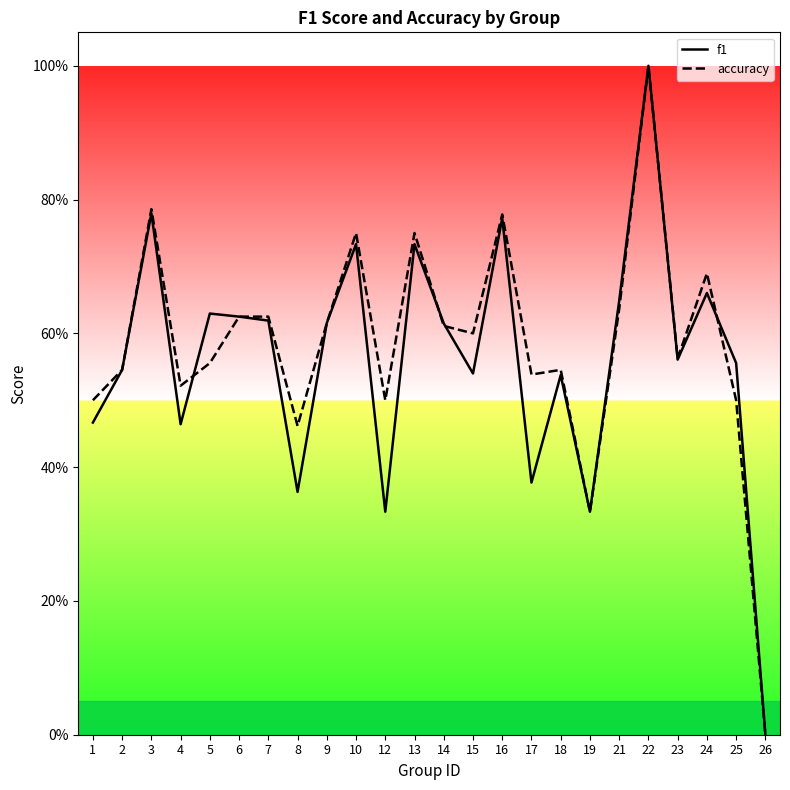

Where is the first local maximum for f1?

3